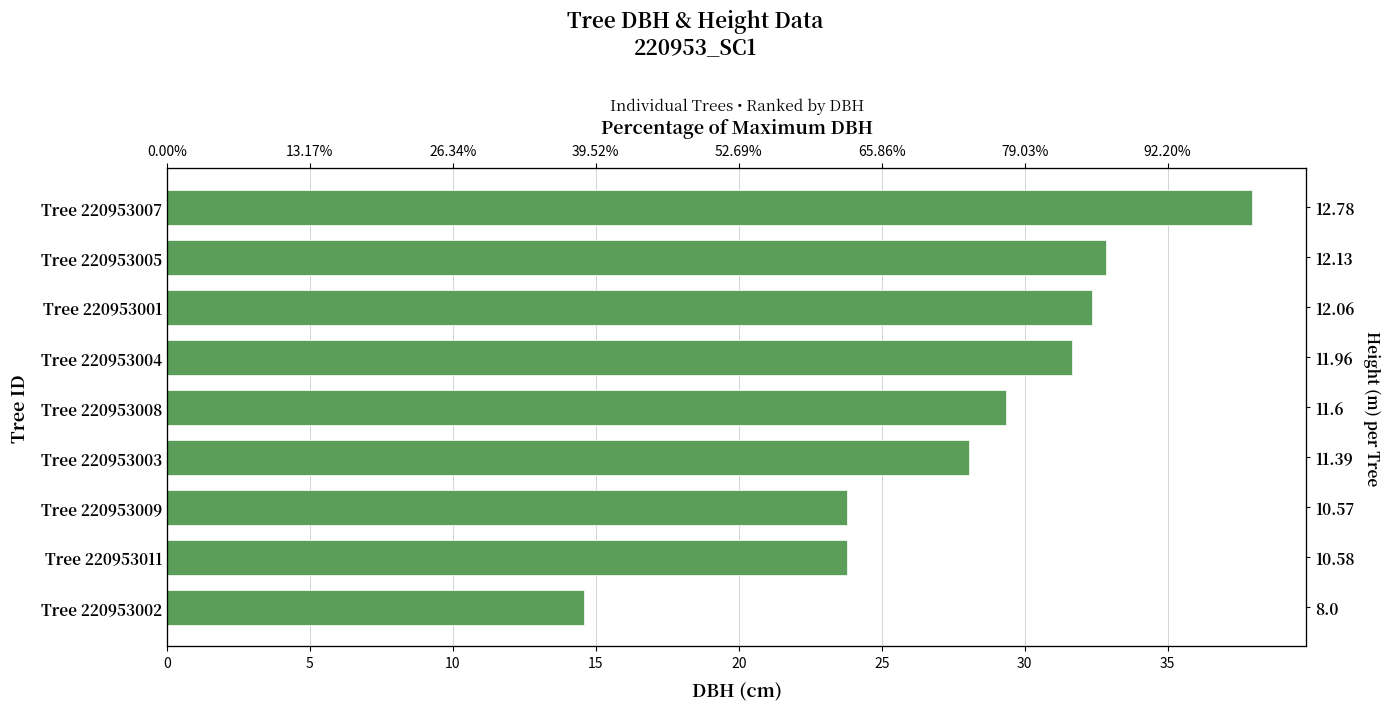

What is the average value?

28.3